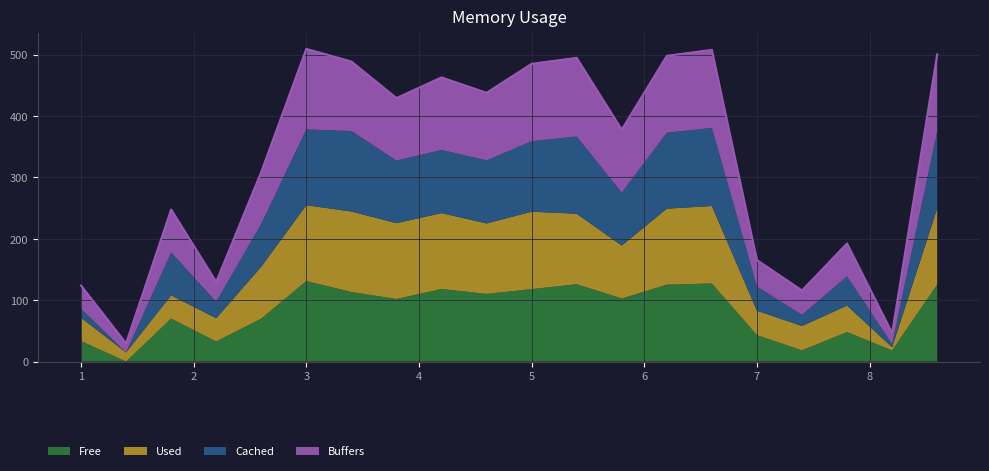

How many points are lower than both their immediate neighbors (excluding endpoints)?

7